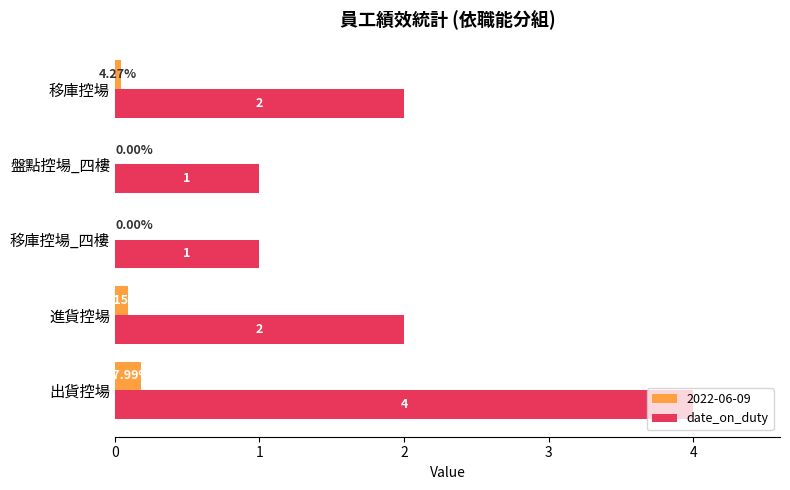

Between 盤點控場_四樓 and 移庫控場, which series saw the biggest shift?

date_on_duty